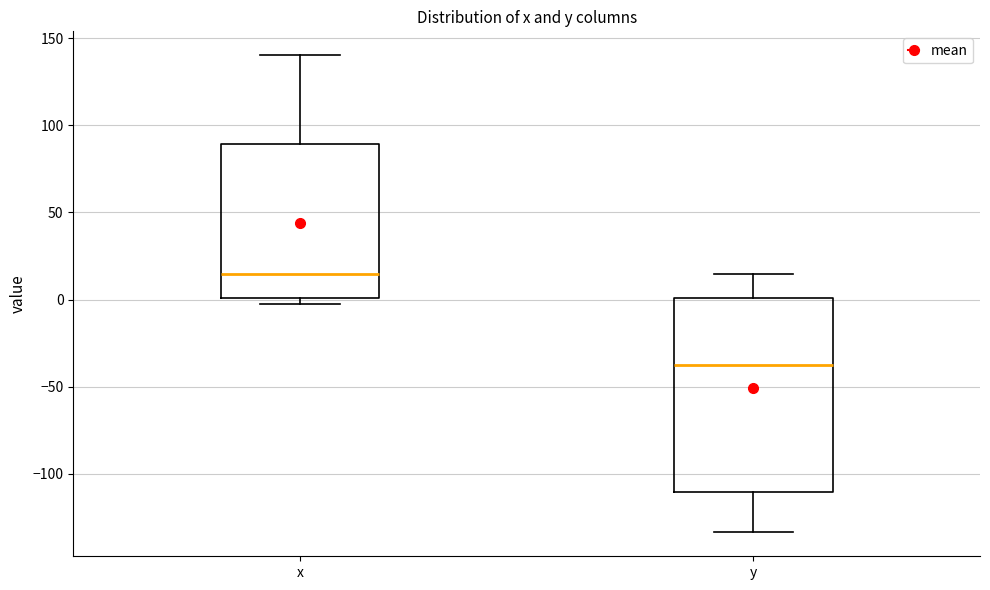

Which box's median line is the highest?

x